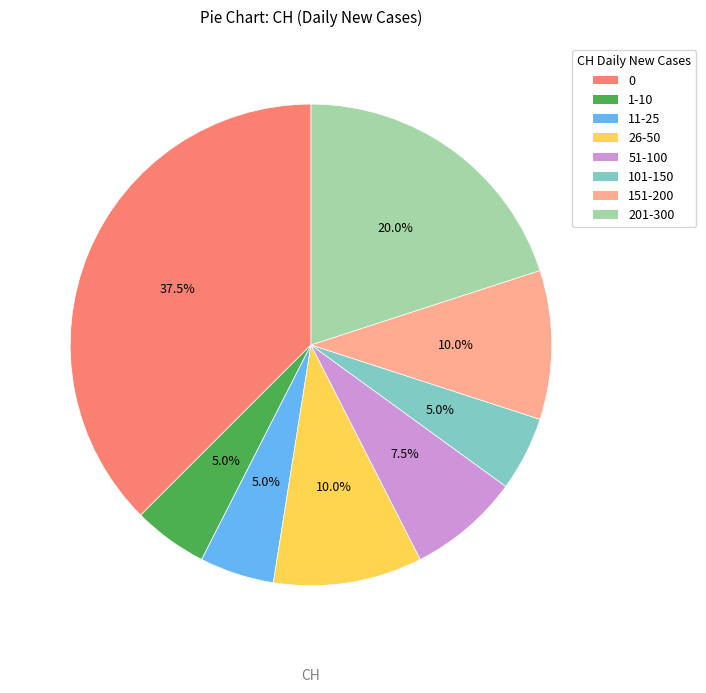

What percentage is NOT represented by 201-300?

80.0%